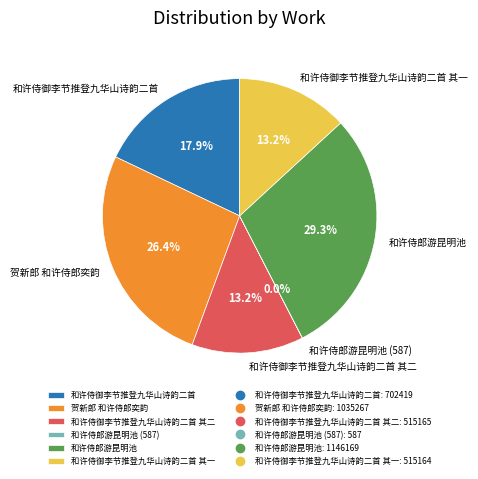

The 贺新郎 和许侍郎奕韵 slice represents 16% of the pie. True or false?

False